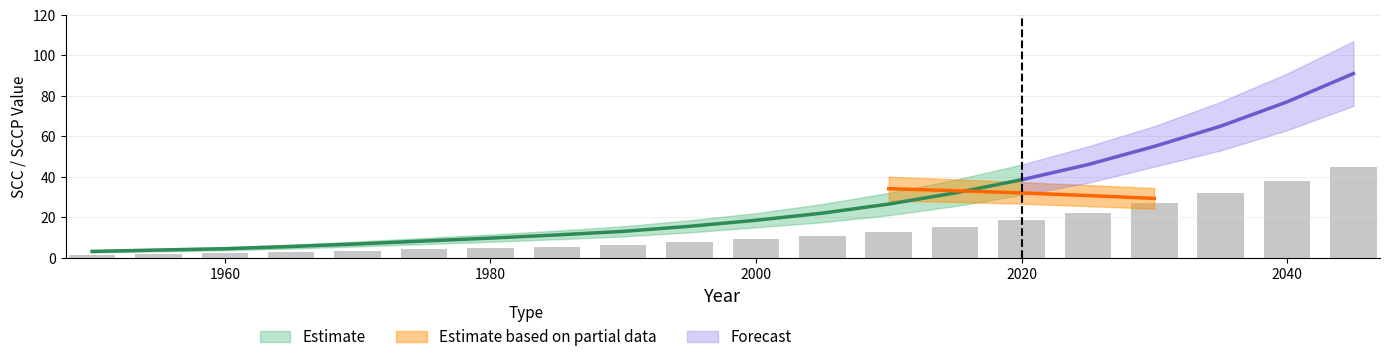

Are the bars horizontal?

No